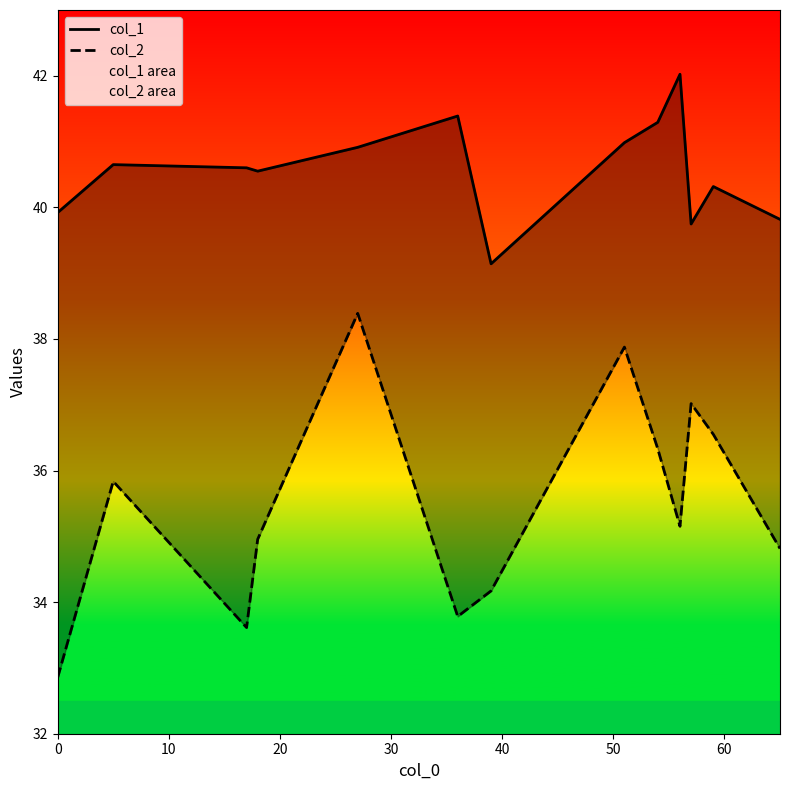

How many values in the col_2 series are below 35?

6